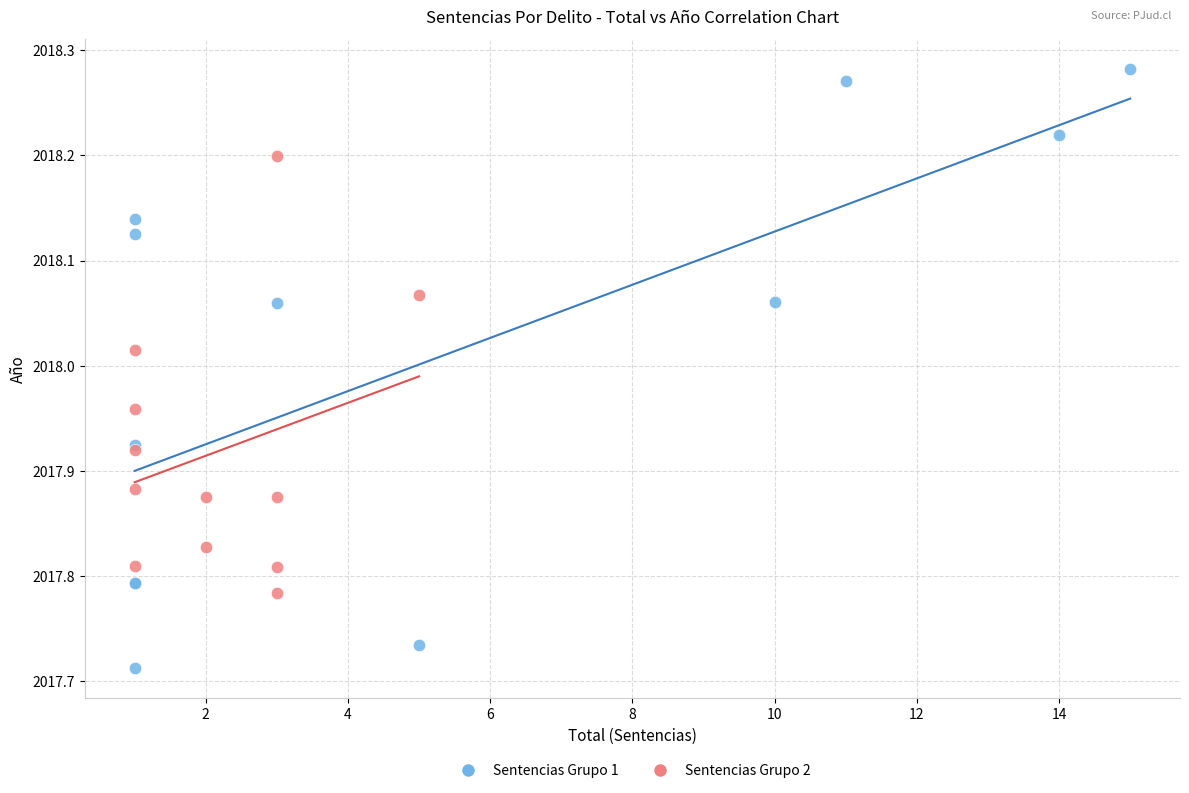

What are all the series names shown in the legend?

Sentencias Grupo 1, Sentencias Grupo 2